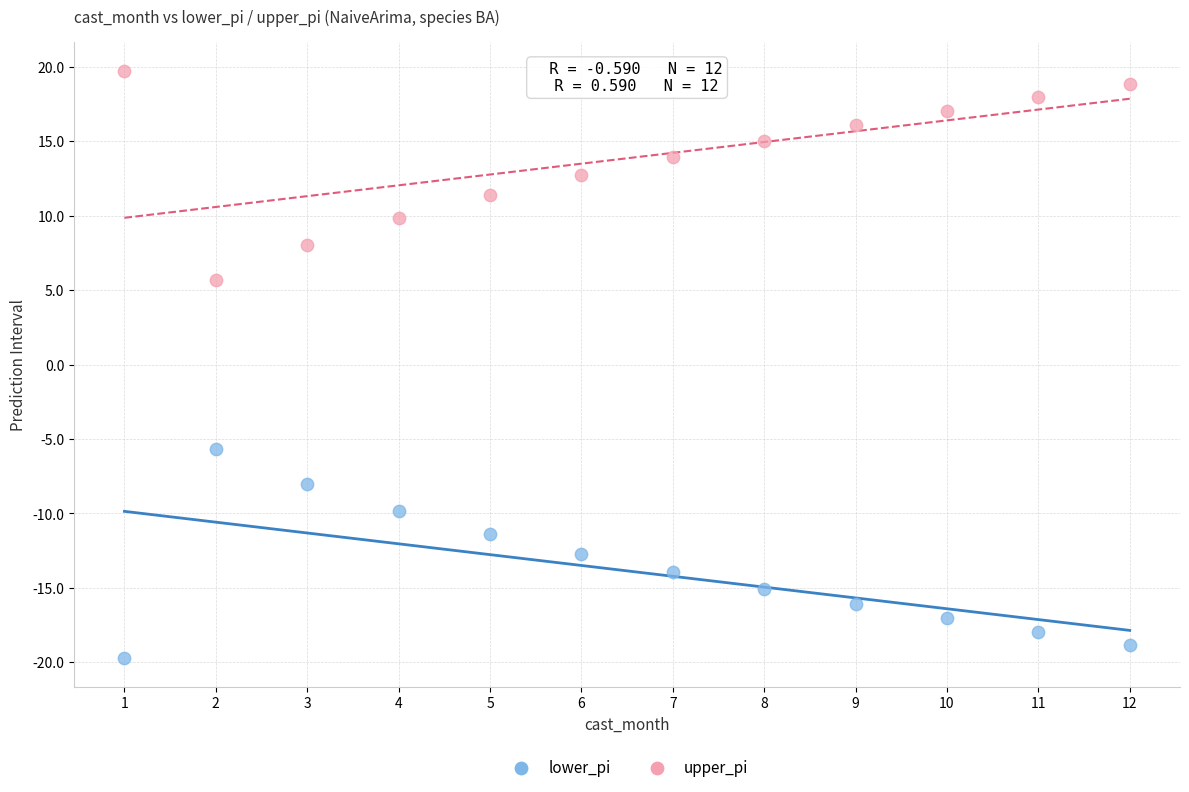

Across all data points, what is the range of X values (max minus min)?

11.0